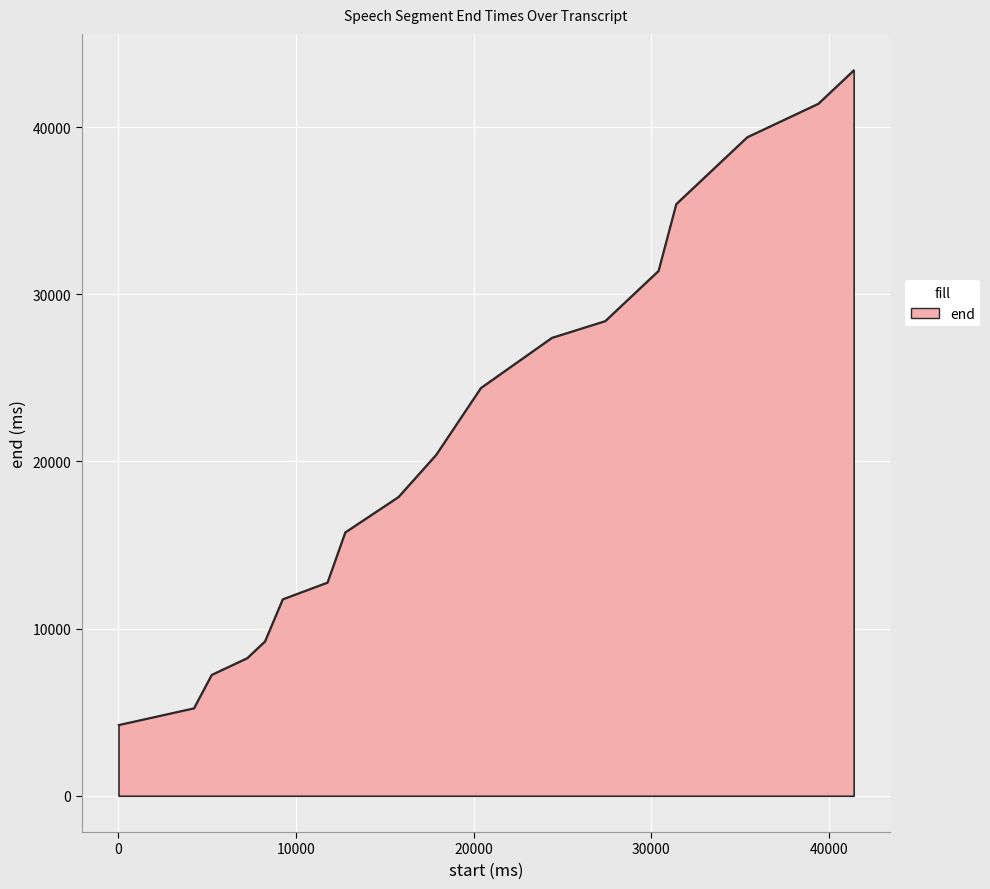

What is the difference between the maximum and minimum values?

39160